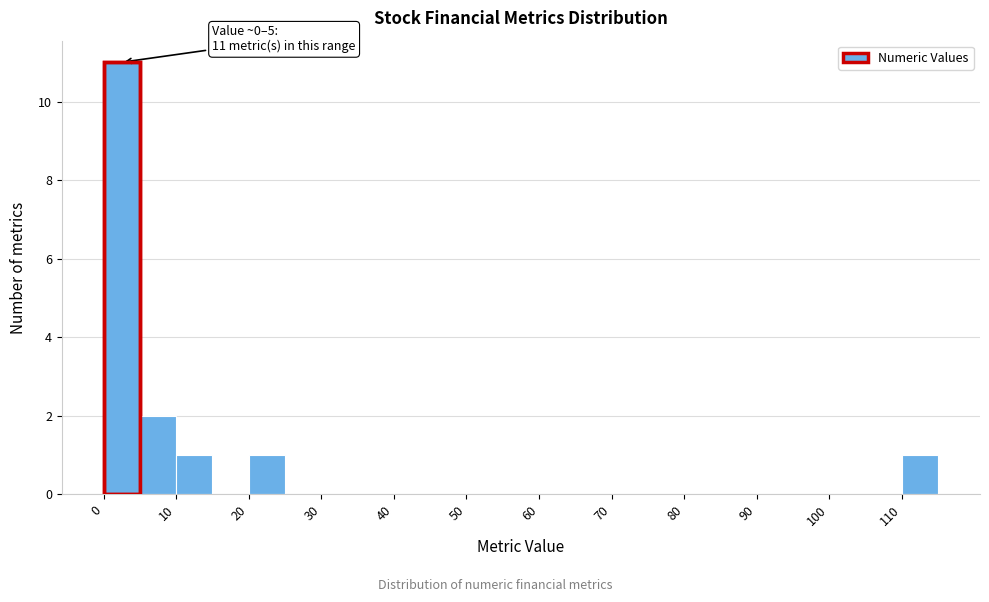

Over which range of the x-axis is the bar tallest?

0 to 5